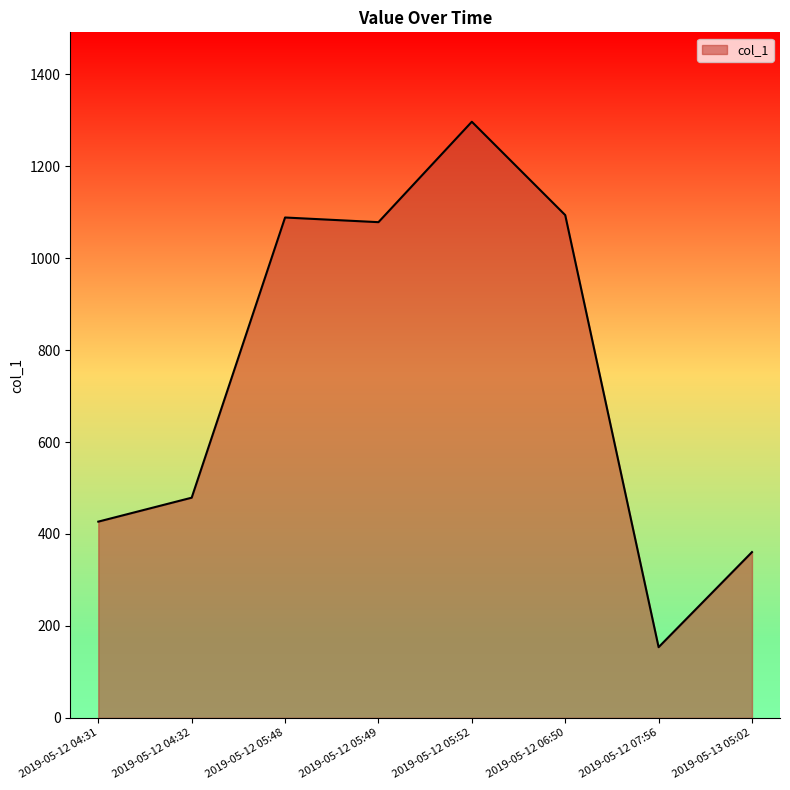

What is the difference between the values at 2019-05-12 05:49 and 2019-05-12 05:48?

10.1